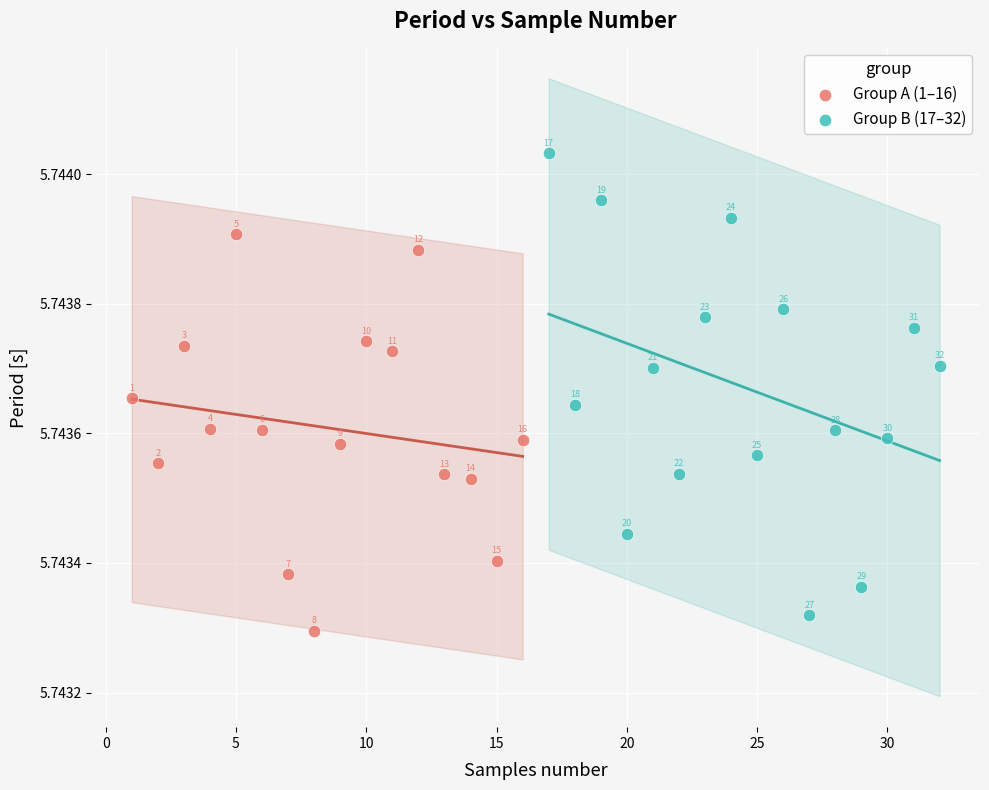

Which series has the largest Y range (max minus min)?

Group B (17–32)